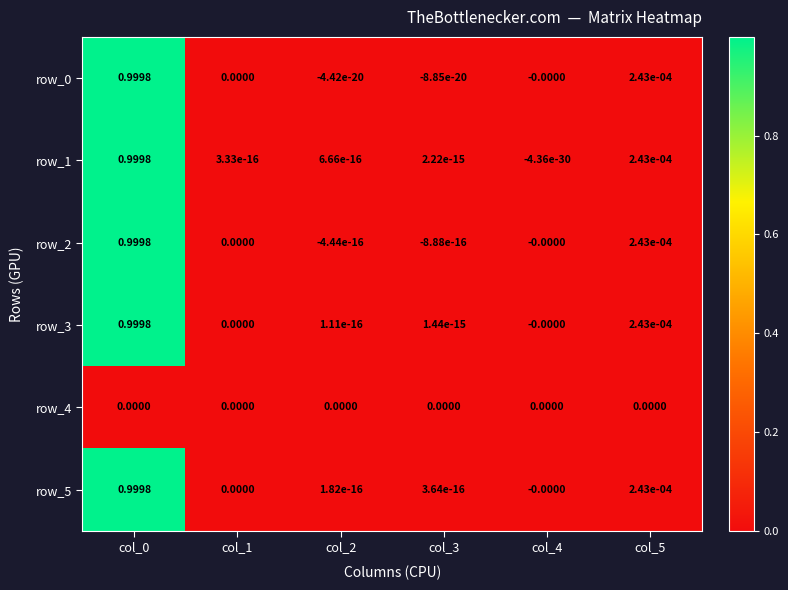

What is the highest value of the row_3 series?

1.0